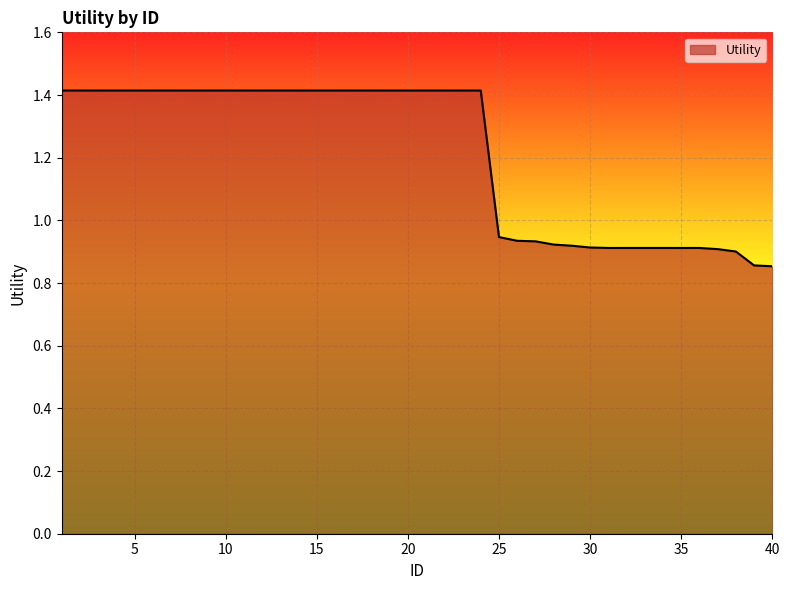

How many lines are shown in the chart?

1